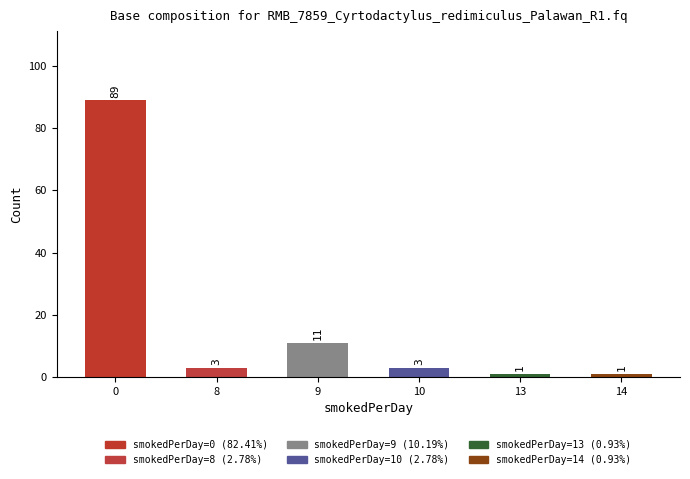

What is the sum of all values?

108